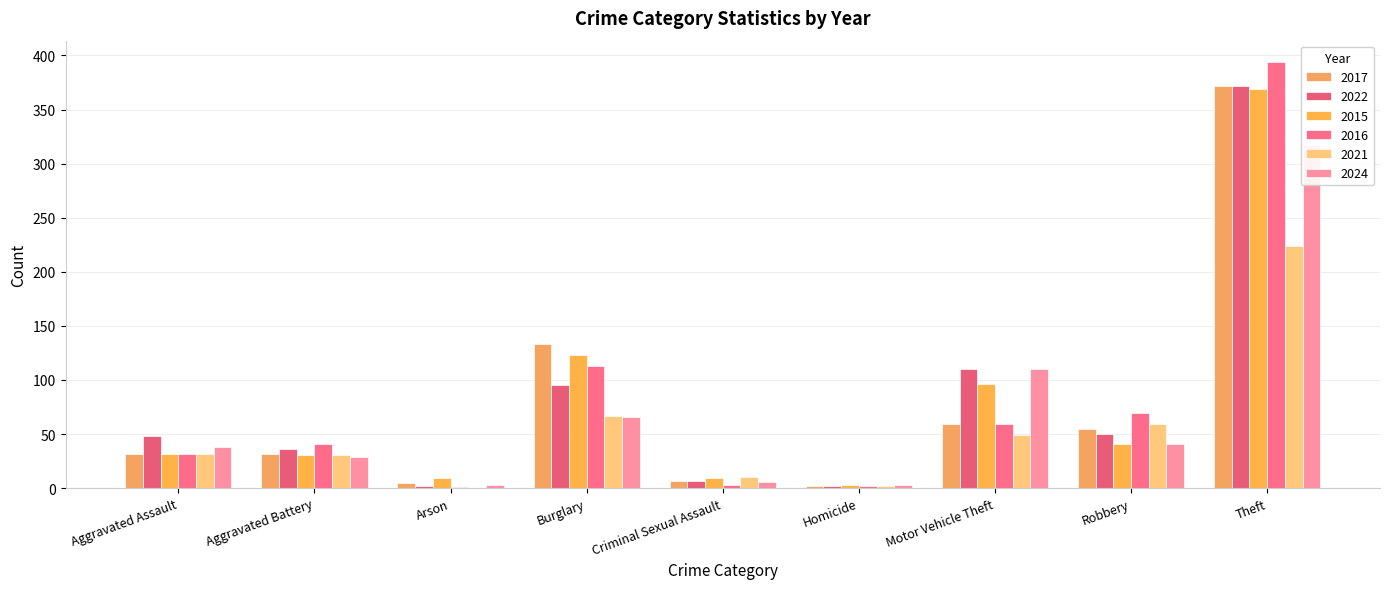

What is the sum of the 2015 values at Aggravated Assault and Criminal Sexual Assault?

41